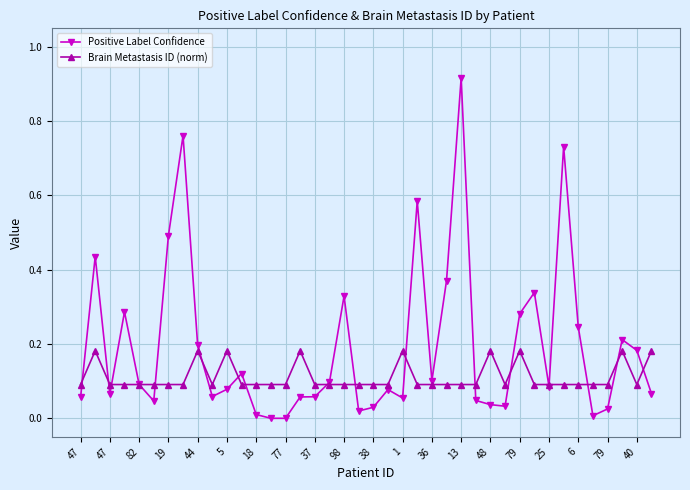

List the series in order of their overall mean, highest first.

Positive Label Confidence, Brain Metastasis ID (norm)